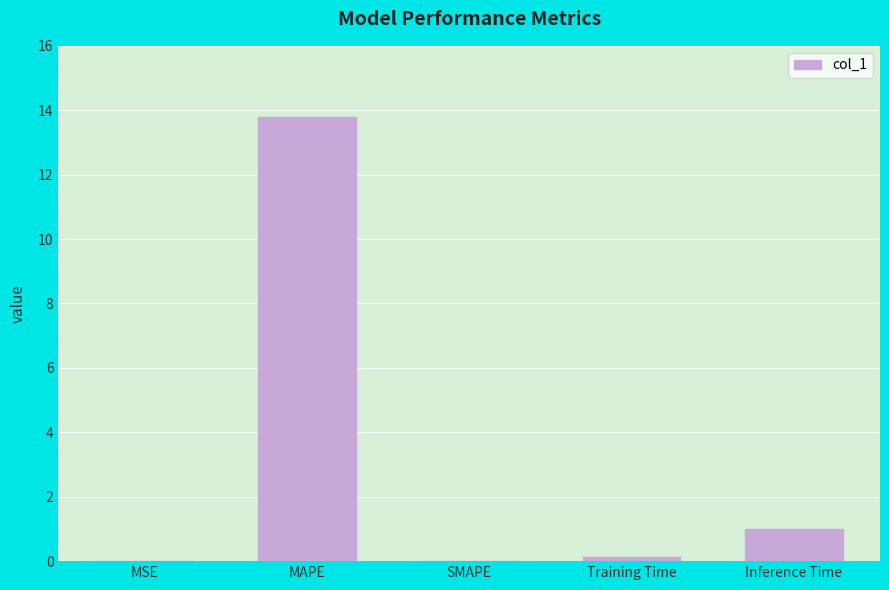

Which has a higher value, MAPE or MSE?

MAPE